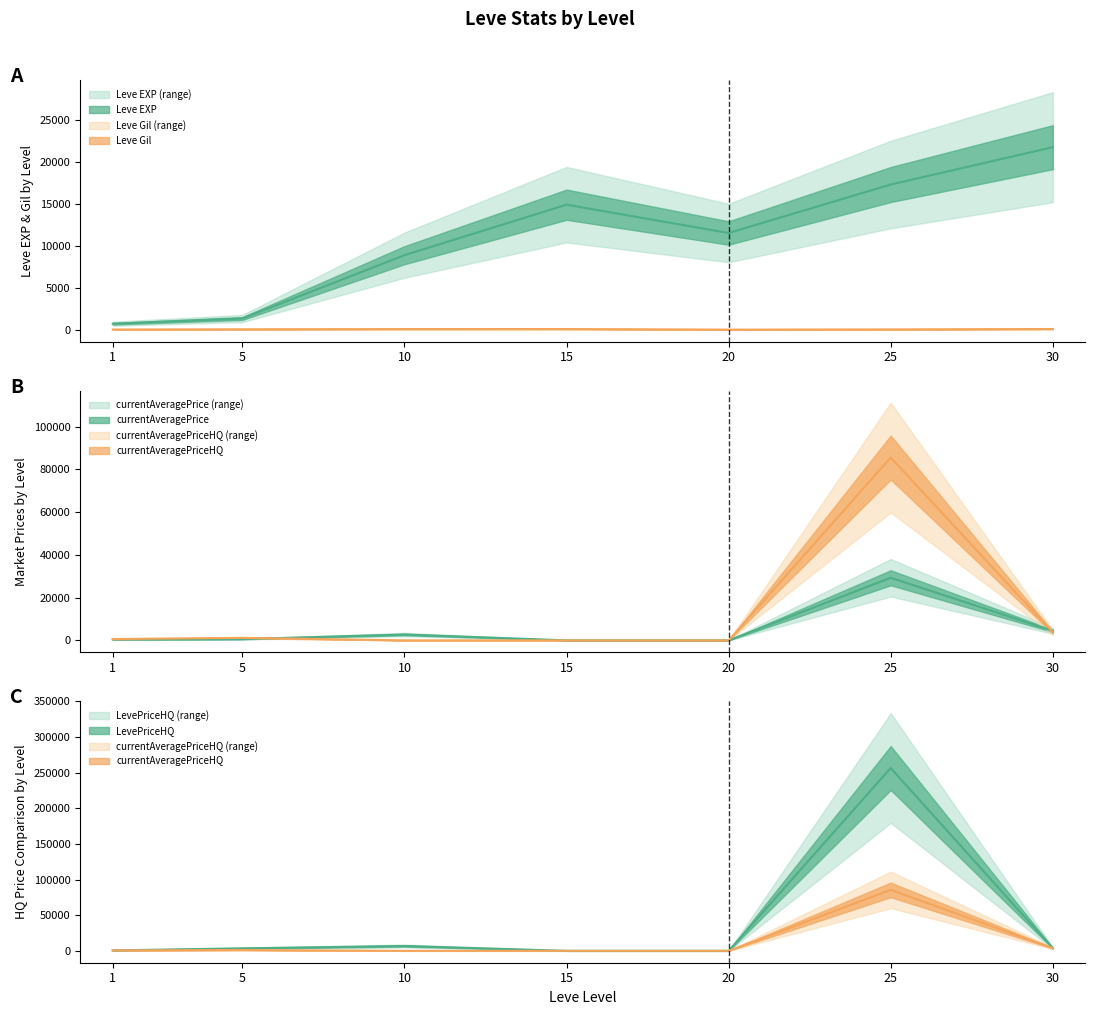

Reading left to right, extract all data points from this chart.

Leve EXP: 800.0	1420.0	8930.0	14920.0	11560.0	17310.0	21740.0
Leve Gil: 113.0	140.0	168.0	172.0	101.0	126.0	175.0
currentAveragePrice: 427.1	588.2	2723.6	0.0	0.0	29270.3	4451.9
currentAveragePriceHQ: 624.4	1161.5	0.0	0.0	0.0	85500.0	3749.8
LevePriceHQ: 624.4	3484.5	6790.5	0.0	0.0	256500.0	3749.8